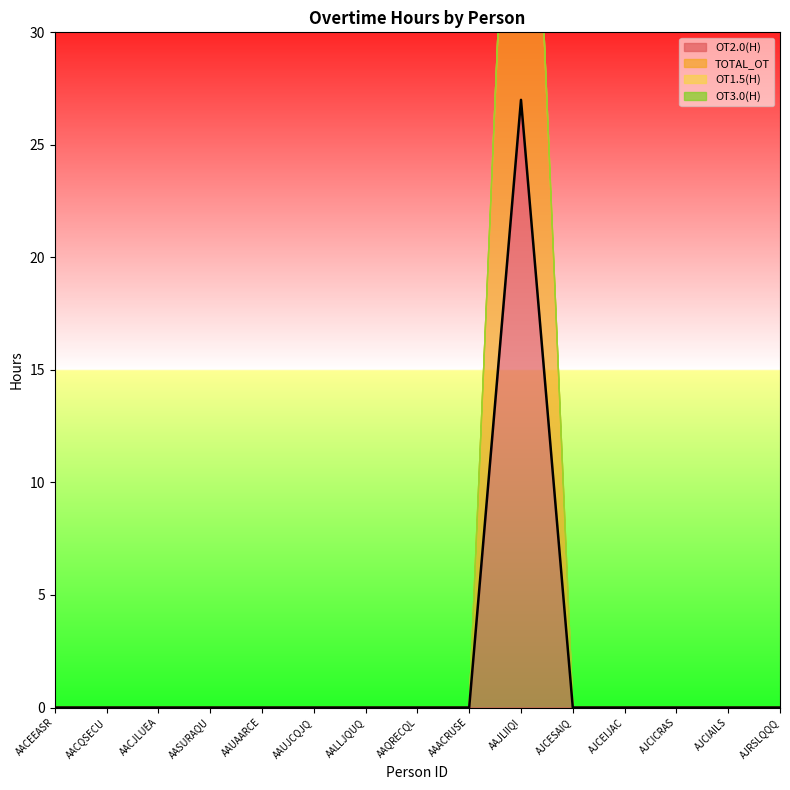

What is the sum of all OT2.0(H) values?

27